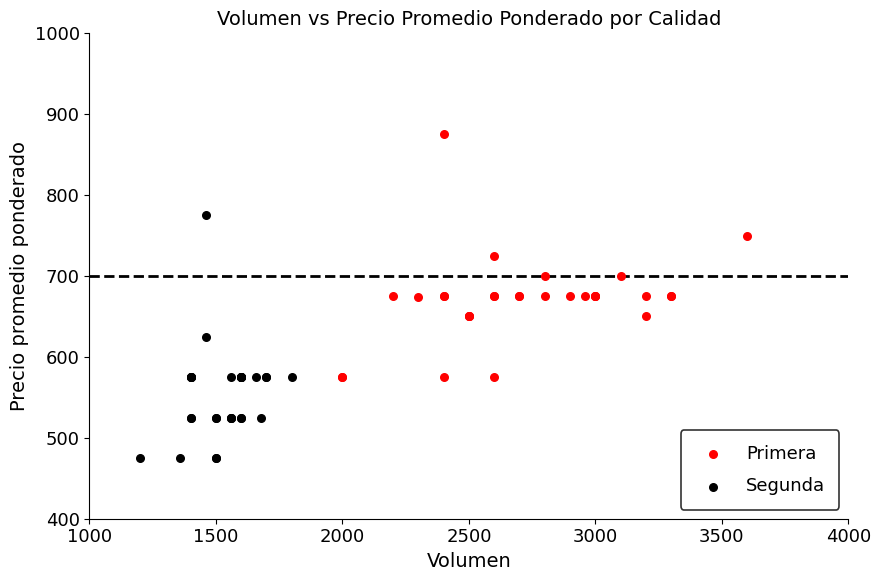

Which series reaches the maximum Y coordinate?

Primera